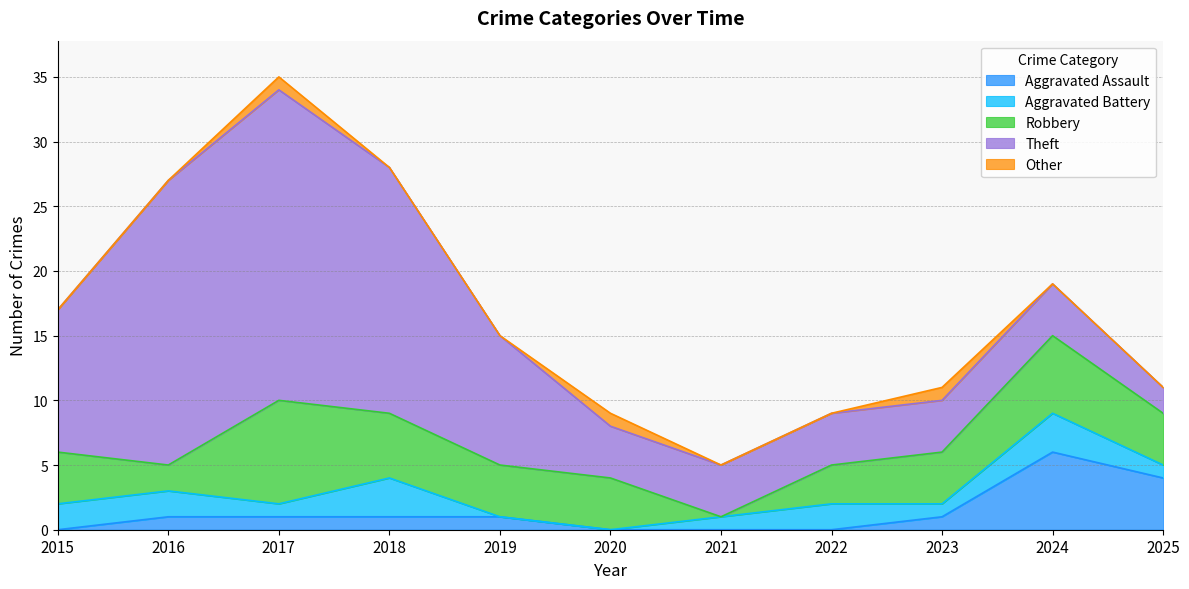

True or false: Theft and Other cross at least once.

False